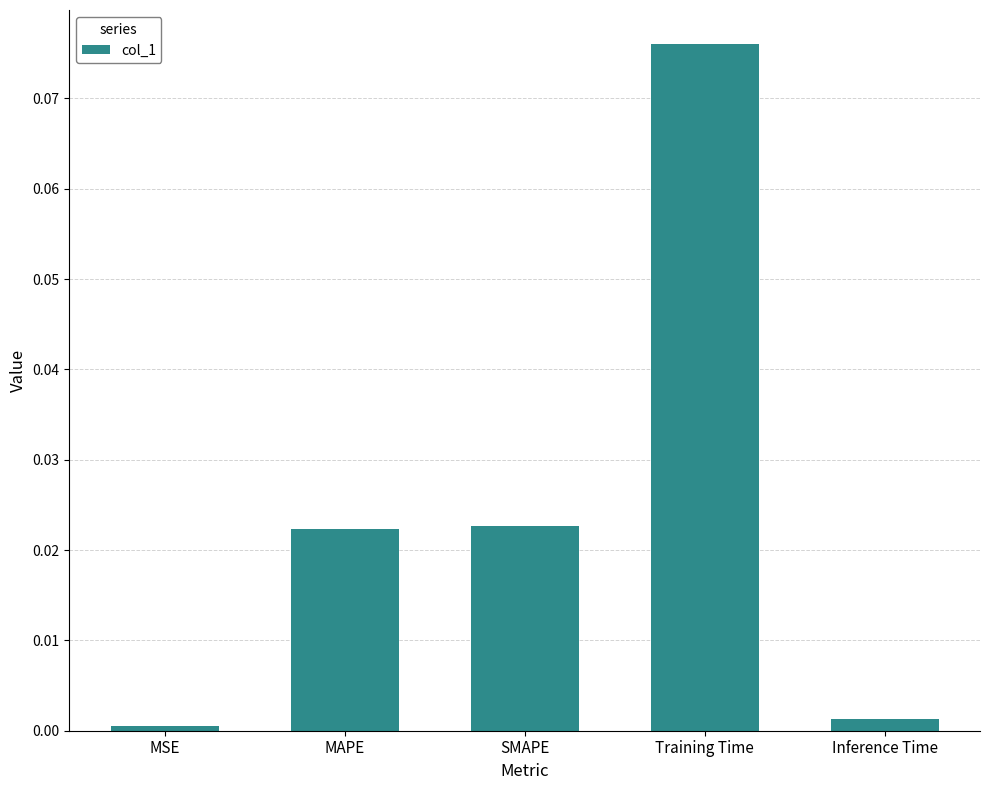

The chart shows a value of 0.0 at MSE. True or false?

True